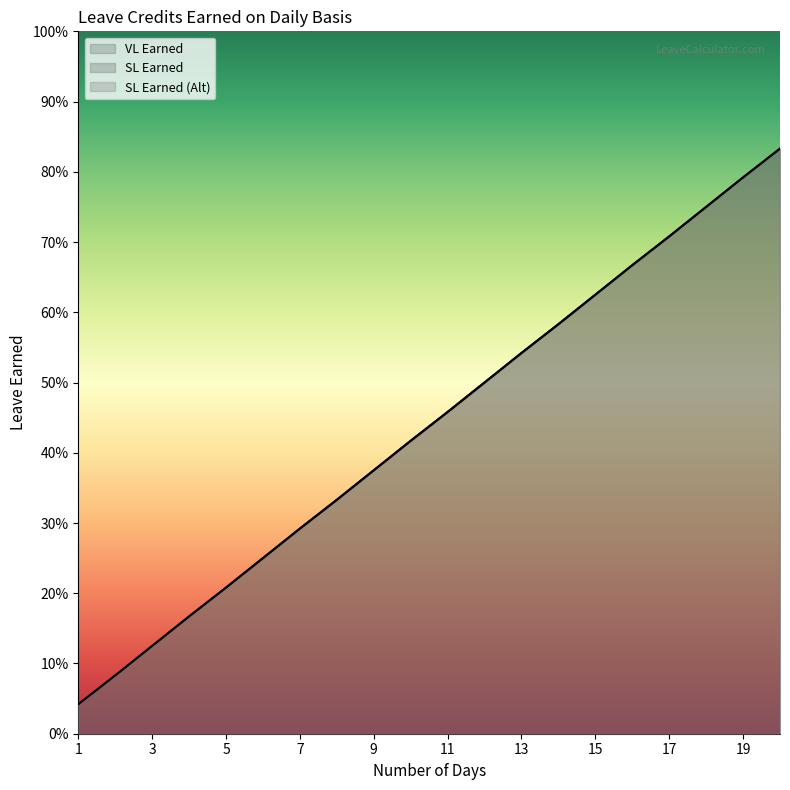

List the series in order of their peak value, highest first.

VL Earned, SL Earned, SL Earned (Alt)